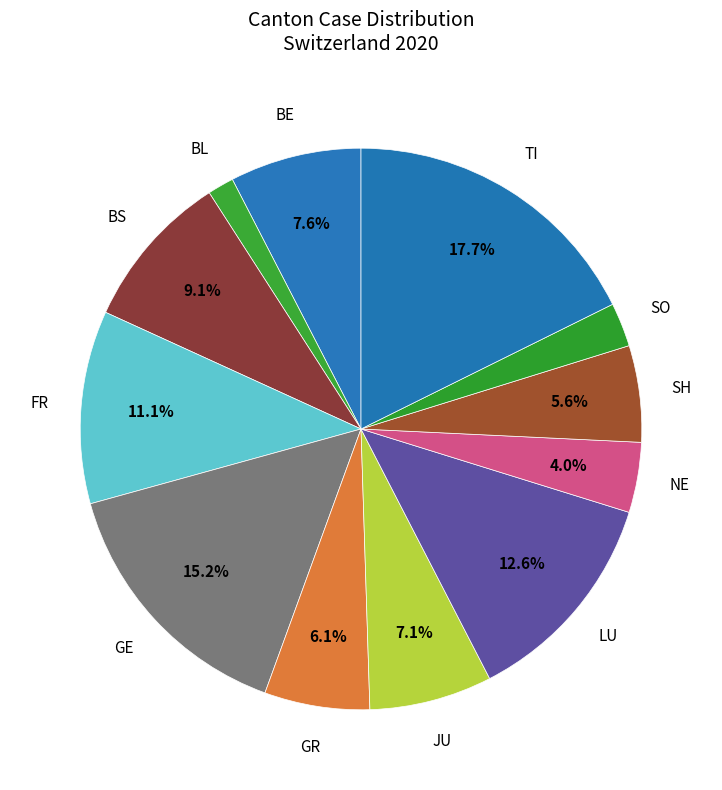

Is there a majority slice in this chart?

No